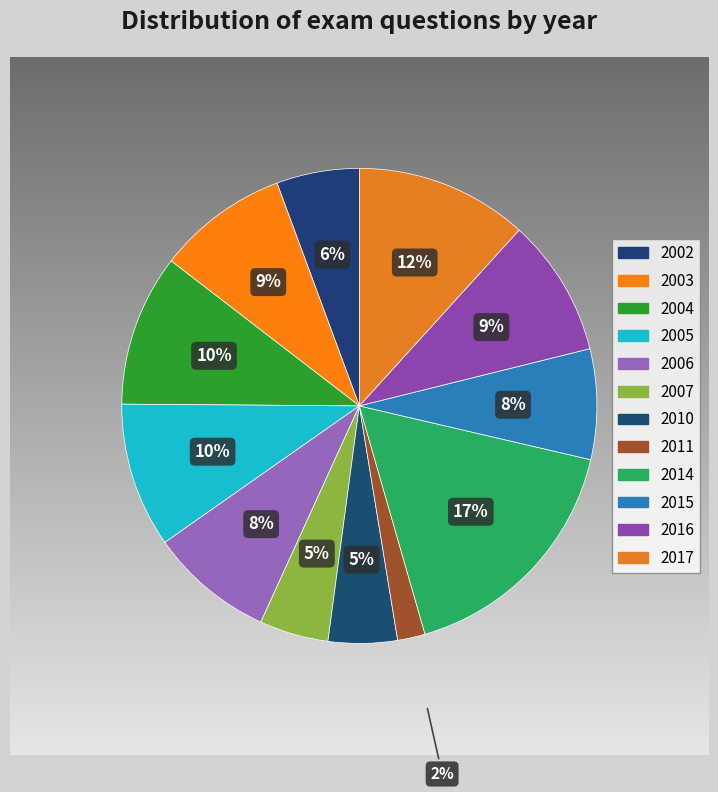

Is it true that 2014 is 25% of the pie?

False